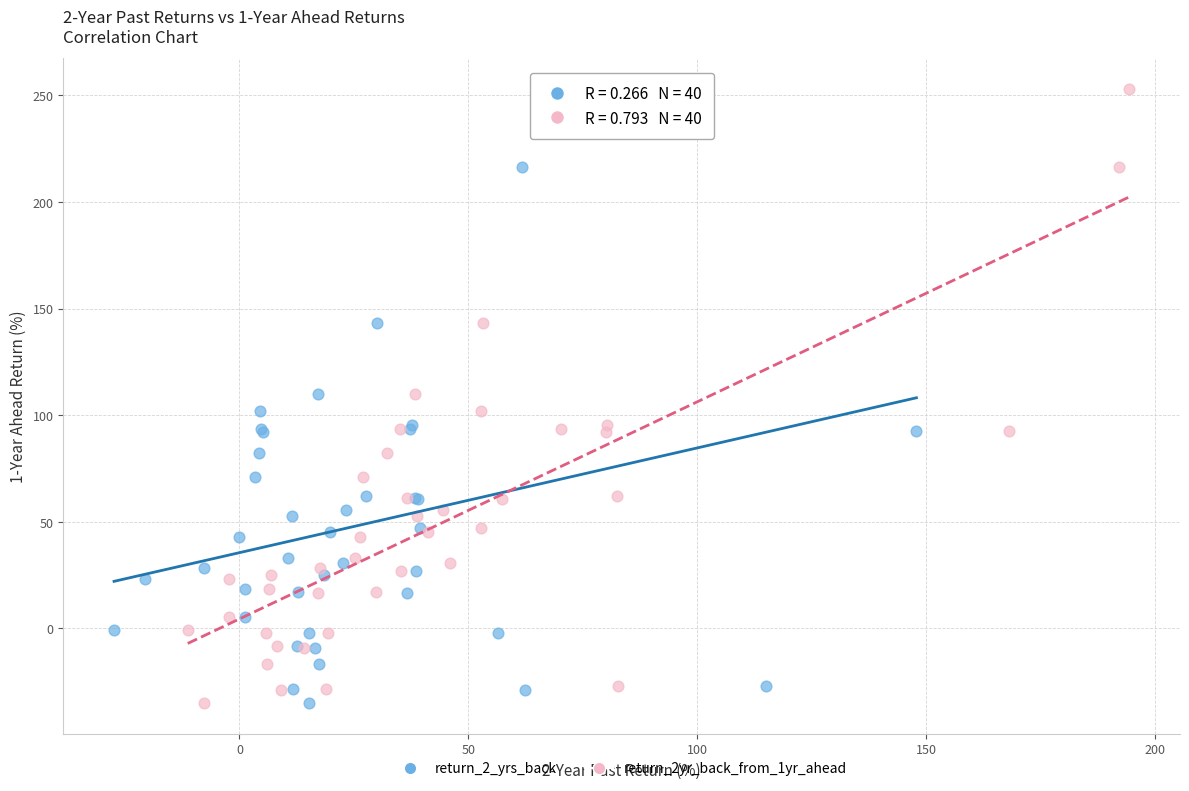

What are all the series names shown in the legend?

return_2_yrs_back, return_2yr_back_from_1yr_ahead